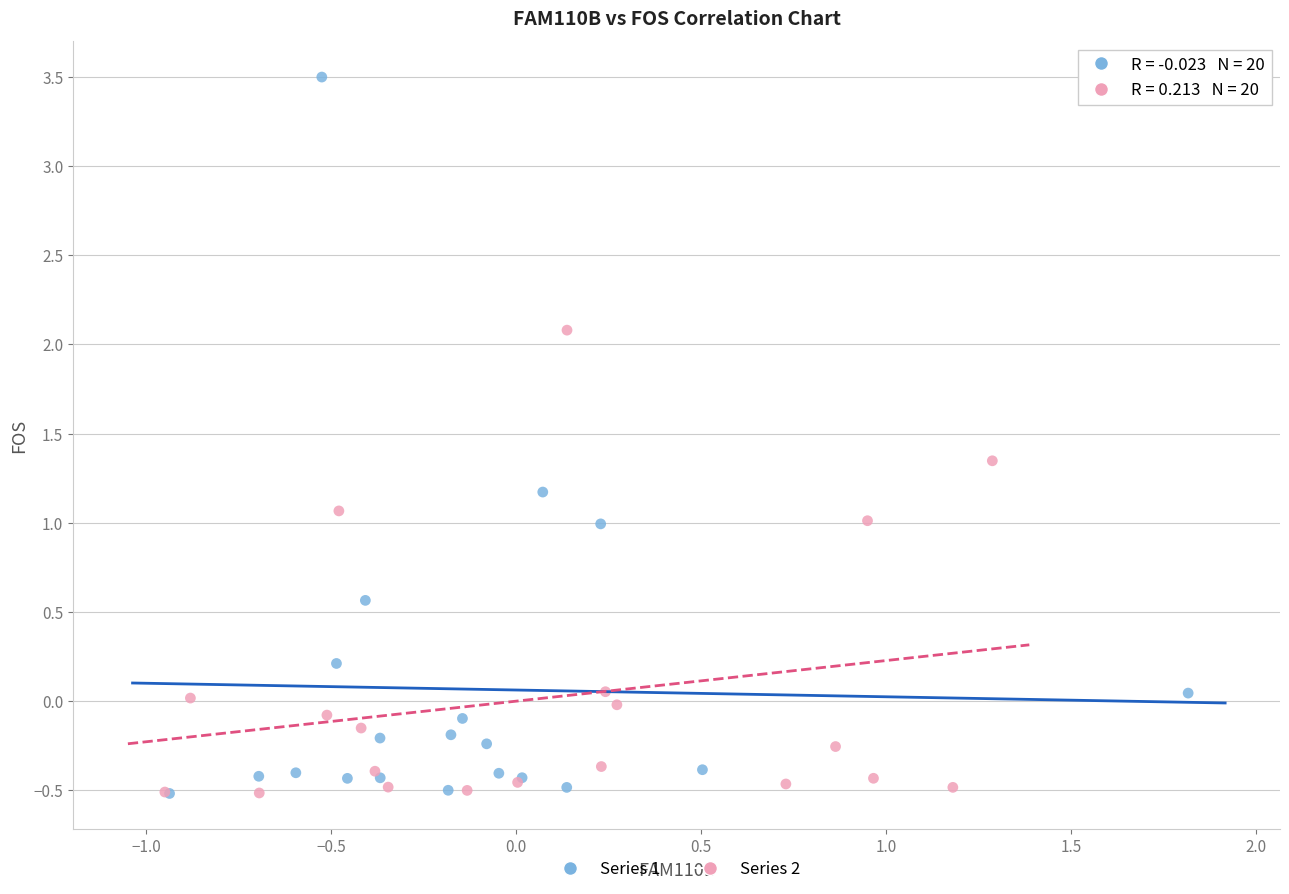

Which series has the largest Y range (max minus min)?

Series 1